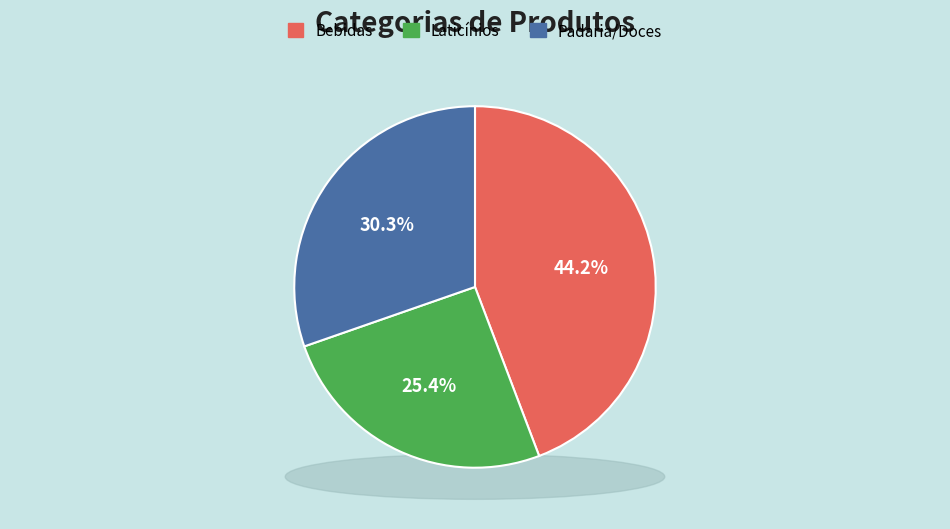

The Padaria/Doces slice represents 30% of the pie. True or false?

True